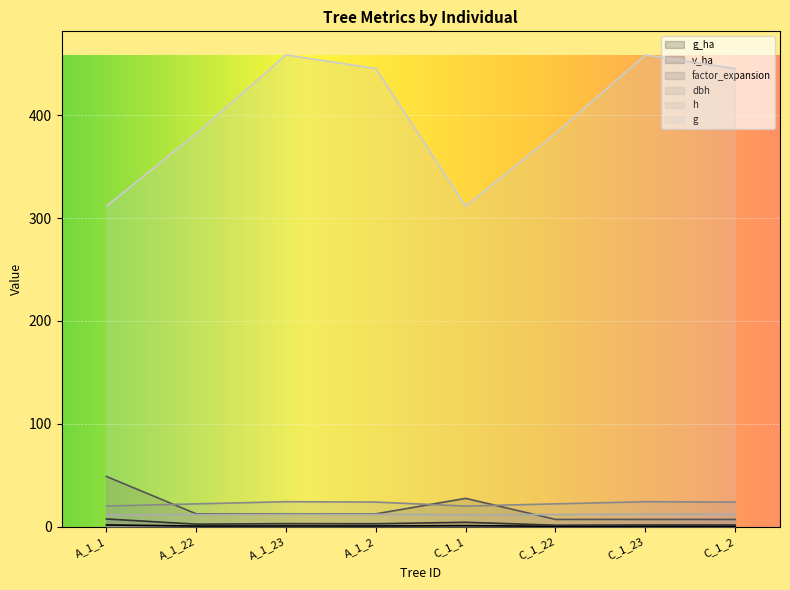

The value of dbh at C_1_1 is 19.9. True or false?

True